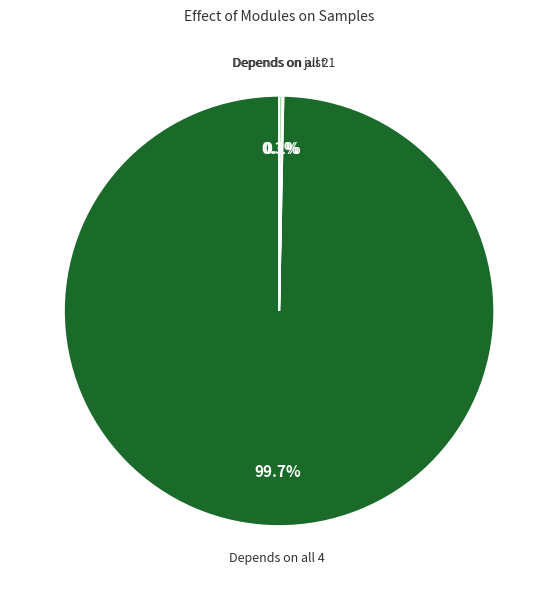

Is there a majority slice in this chart?

Yes